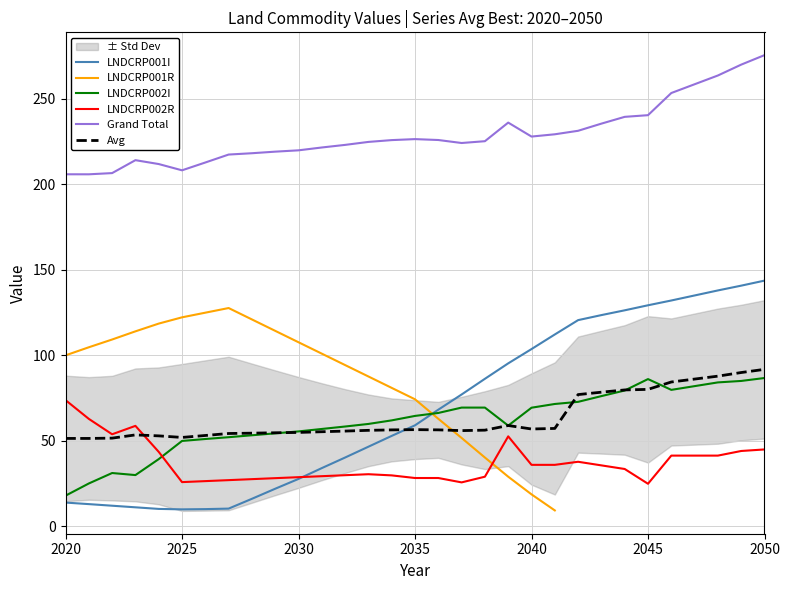

What is the difference between the maximum and minimum values in the LNDCRP002R series?

48.9